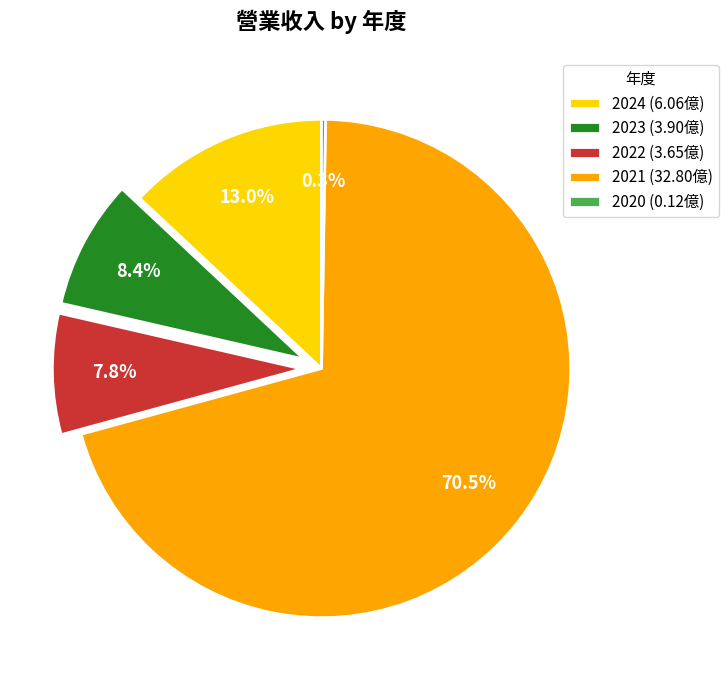

What is the ratio of the value at 2022 (3.65億) to the value at 2023 (3.90億)?

0.9